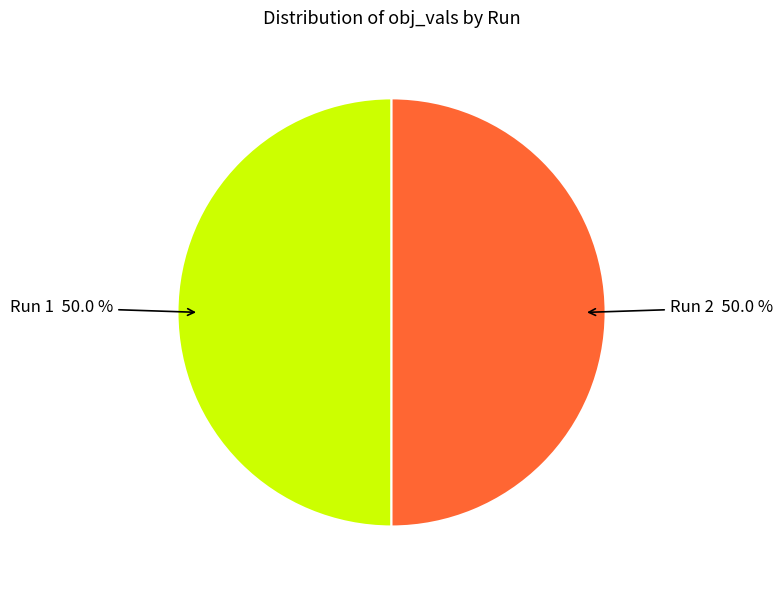

Count the number of slices in the pie.

2